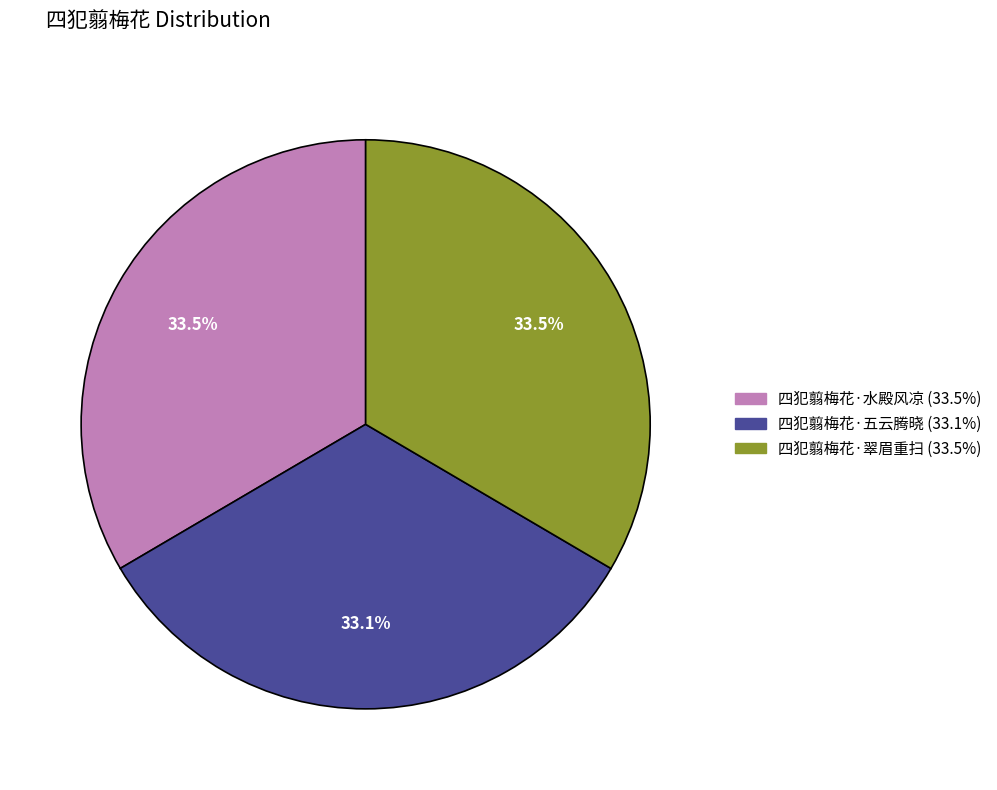

Combined, do 四犯翦梅花·水殿风凉 and 四犯翦梅花·翠眉重扫 account for over 50%?

Yes